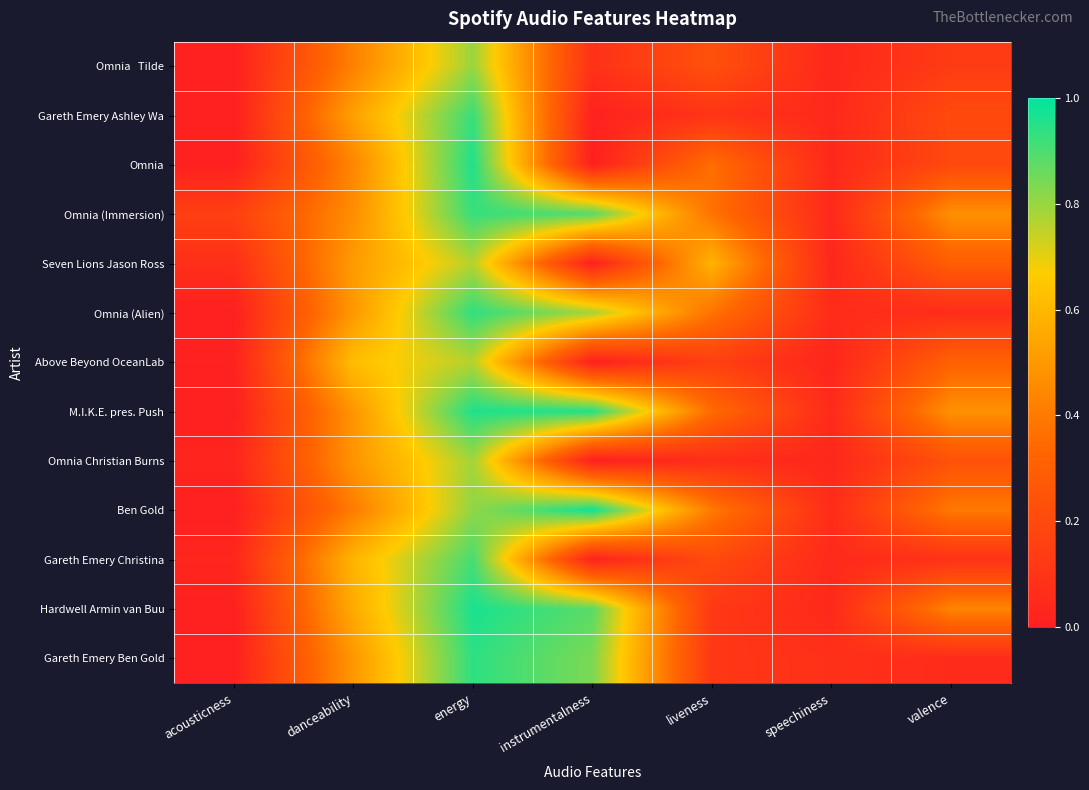

At which category is the sum across all series the highest?

energy